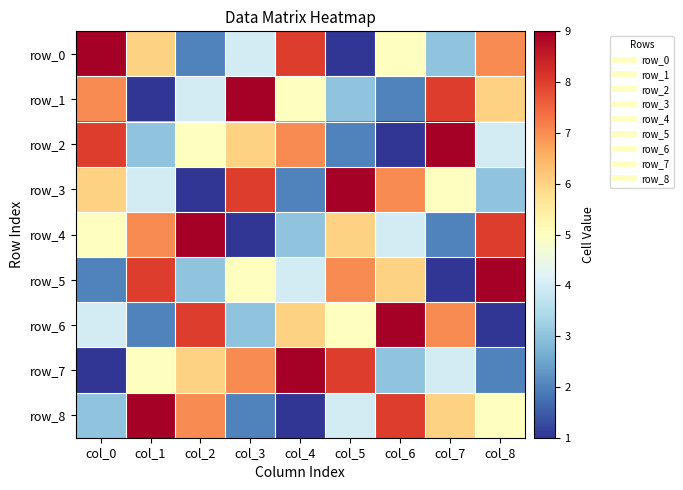

Reading left to right, transcribe all the data shown in this chart.

row_0: 9	6	2	4	8	1	5	3	7
row_1: 7	1	4	9	5	3	2	8	6
row_2: 8	3	5	6	7	2	1	9	4
row_3: 6	4	1	8	2	9	7	5	3
row_4: 5	7	9	1	3	6	4	2	8
row_5: 2	8	3	5	4	7	6	1	9
row_6: 4	2	8	3	6	5	9	7	1
row_7: 1	5	6	7	9	8	3	4	2
row_8: 3	9	7	2	1	4	8	6	5